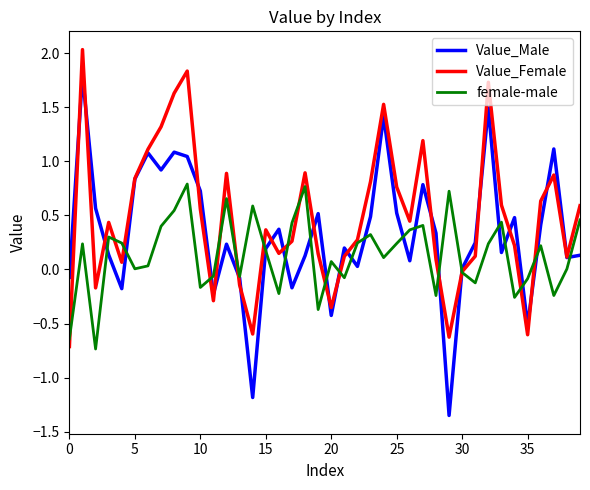

Rank the series by their average value, from lowest to highest.

female-male, Value_Male, Value_Female